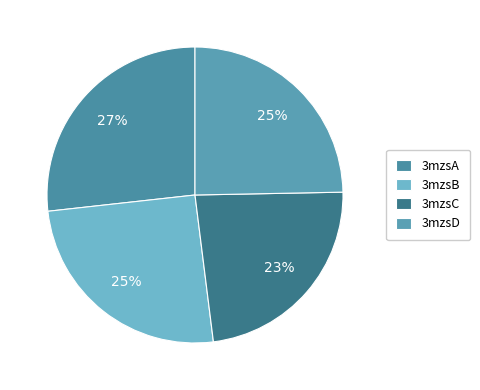

Which slice is the smallest?

3mzsC